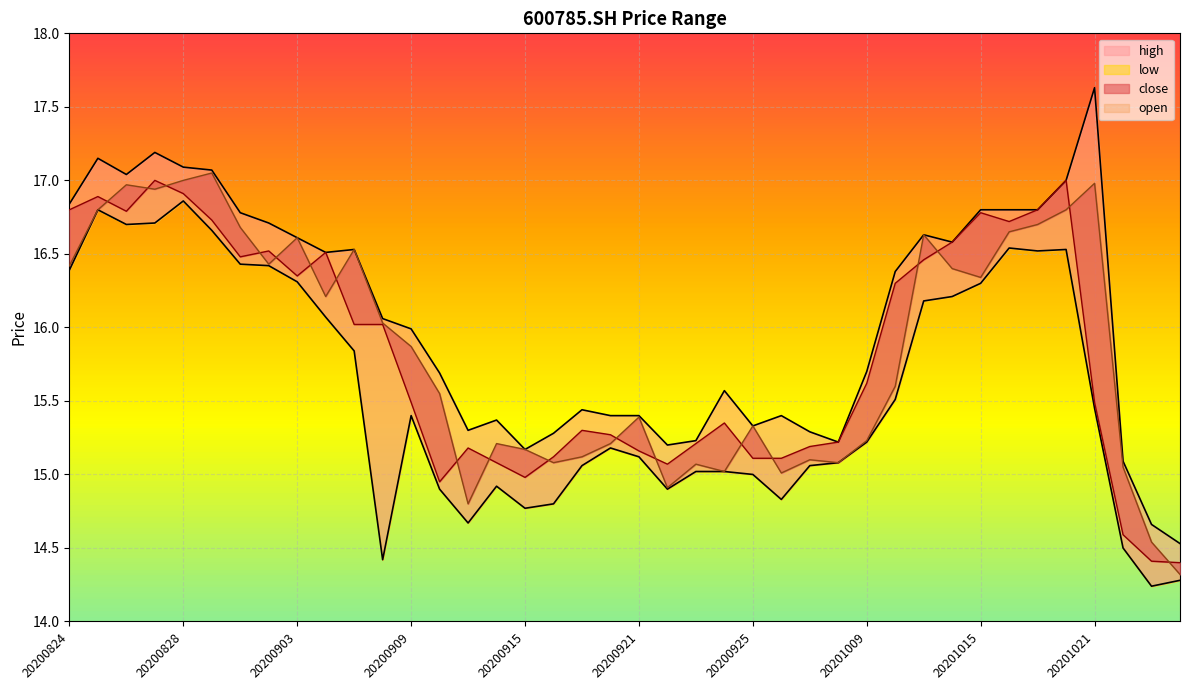

What is the average value of the open series?

15.8